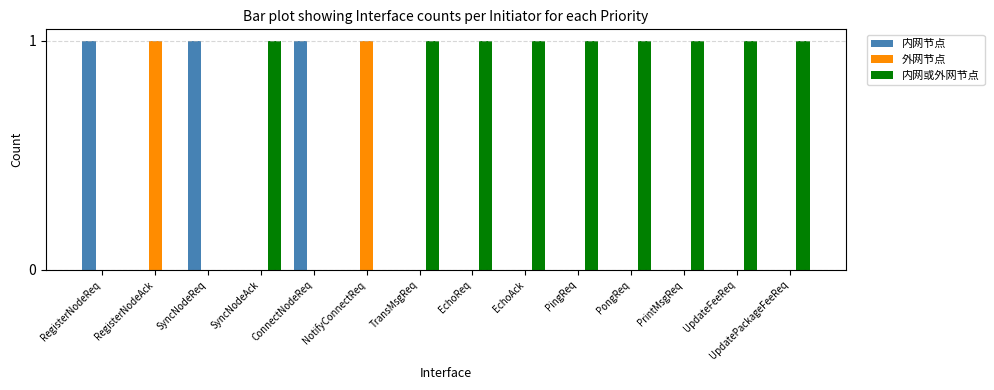

Count the number of categories in the chart.

14